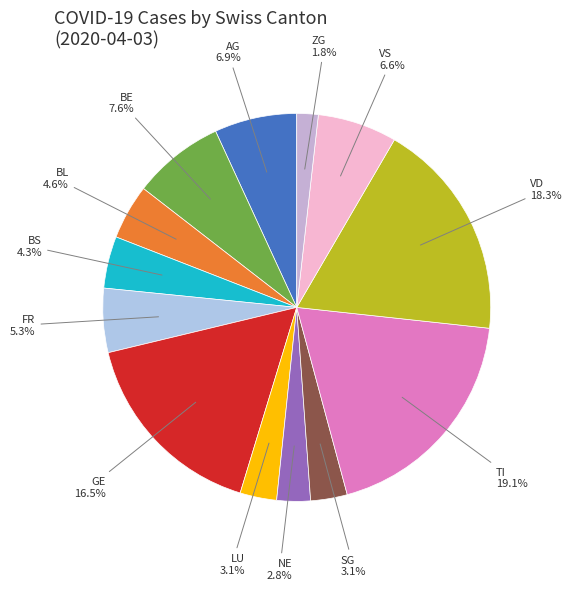

Count the number of slices in the pie.

13